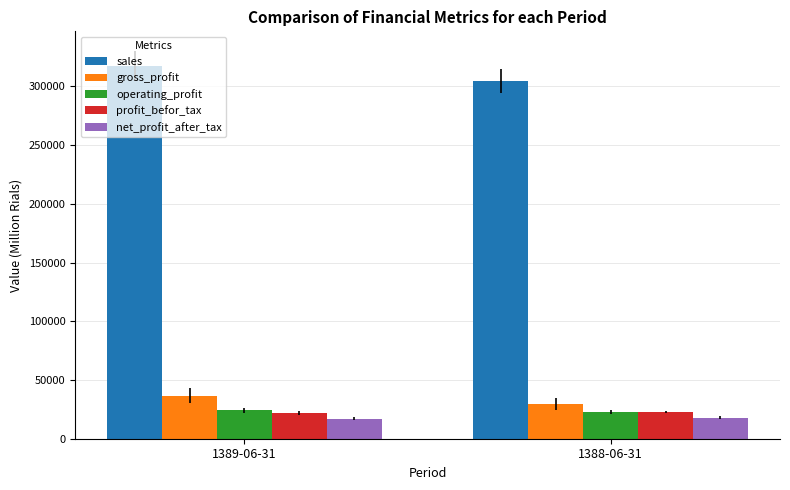

At which label is sales closest to 310802?

1388-06-31